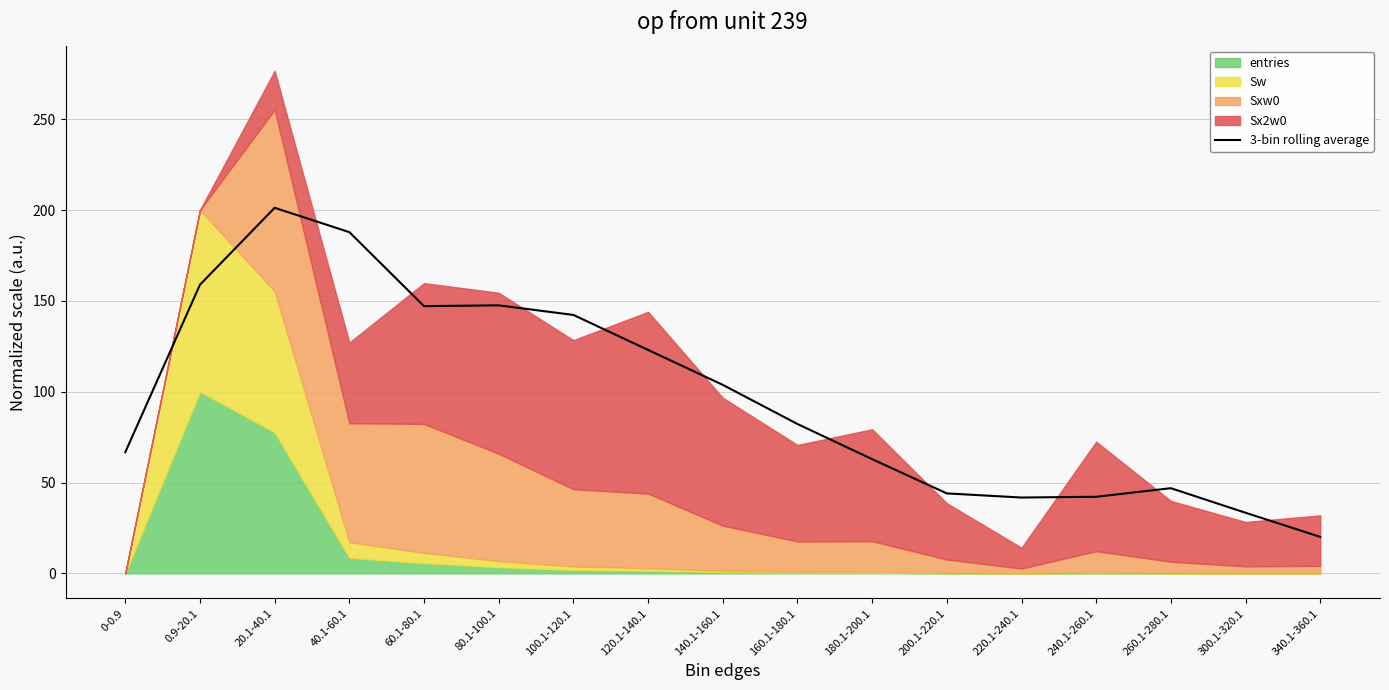

The value at 200.1-220.1 is 76.3. True or false?

False